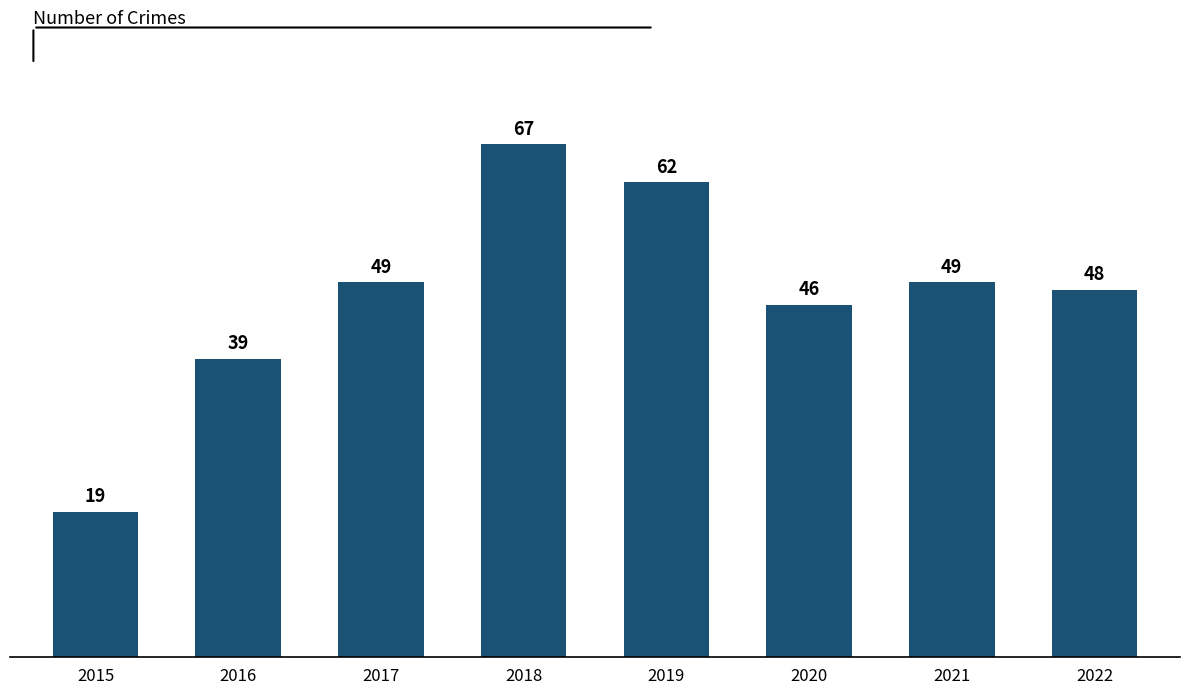

Between 2015 and 2016, which is larger?

2016